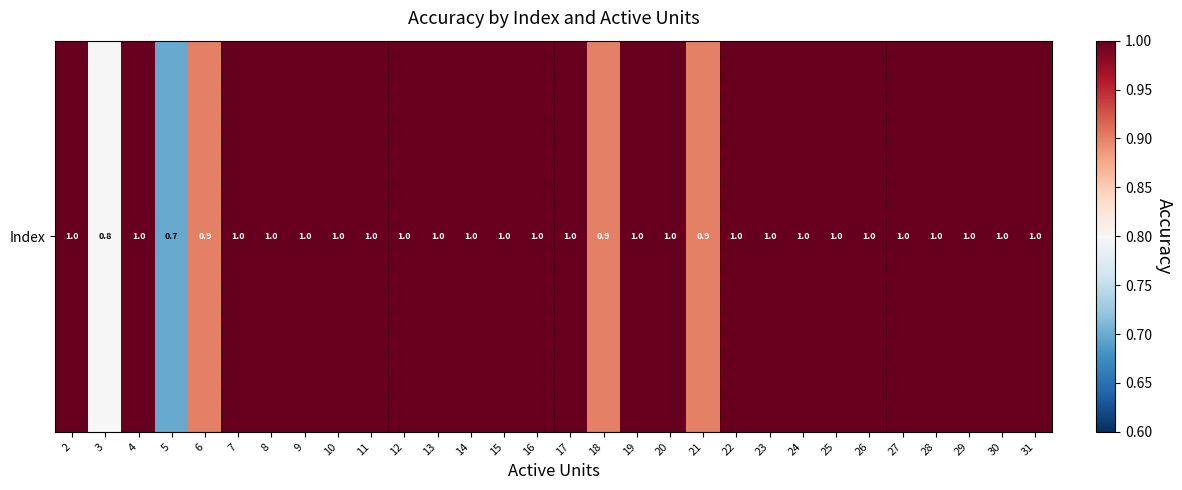

List the labels in order of value, smallest first.

5, 3, 6, 18, 21, 2, 4, 7, 8, 9, 10, 11, 12, 13, 14, 15, 16, 17, 19, 20, 22, 23, 24, 25, 26, 27, 28, 29, 30, 31